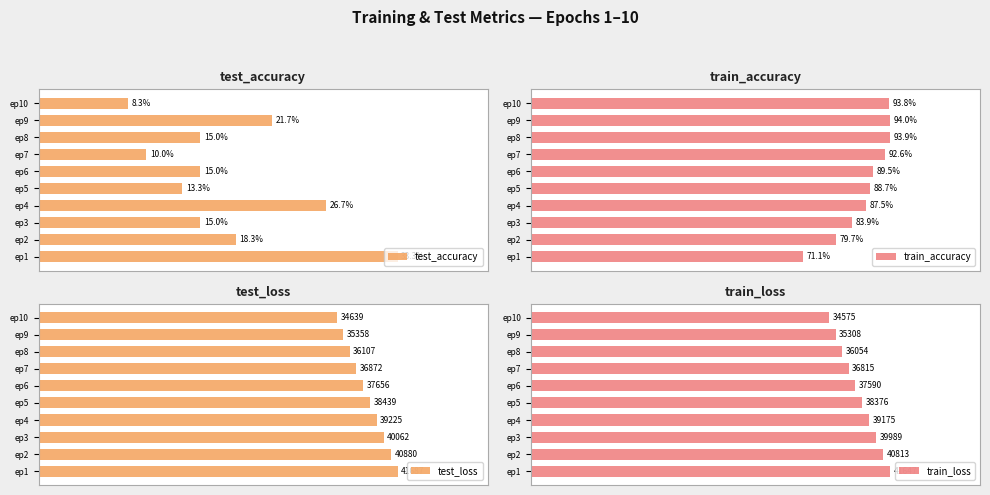

Which series changed the most between 0 and 9?

test_accuracy